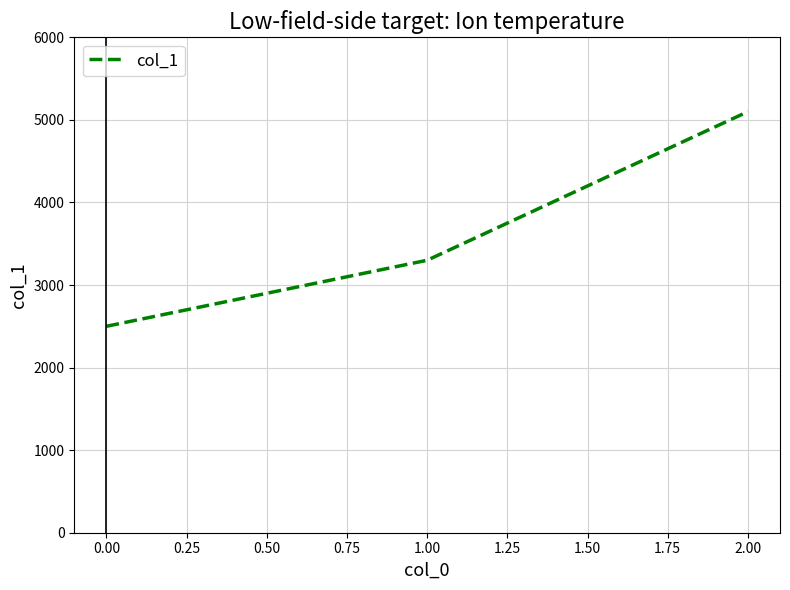

Is this an area chart (filled region under the line)?

No